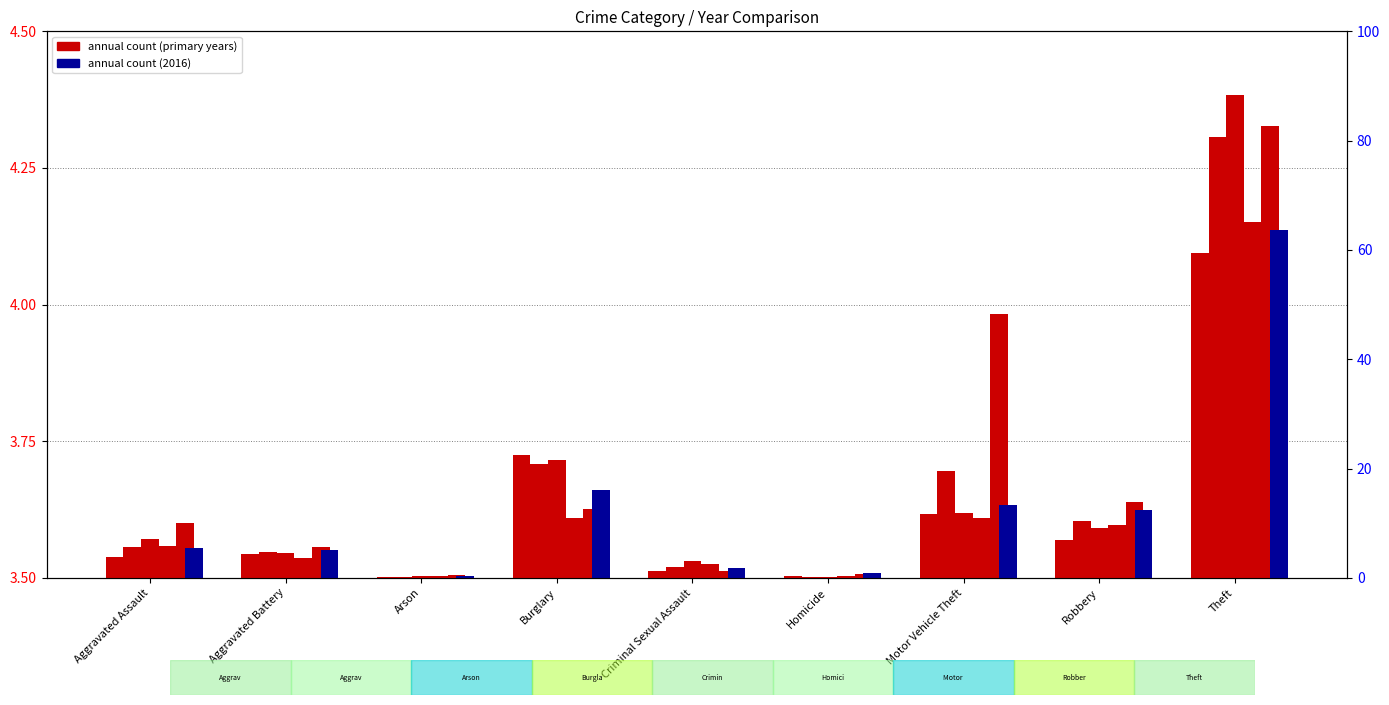

Reading left to right, extract all data points from this chart.

2015: Aggravated Assault=3.5	Aggravated Battery=3.5	Arson=3.5	Burglary=3.7	Criminal Sexual Assault=3.5	Homicide=3.5	Motor Vehicle Theft=3.6	Robbery=3.6	Theft=4.1
2017: Aggravated Assault=3.6	Aggravated Battery=3.5	Arson=3.5	Burglary=3.7	Criminal Sexual Assault=3.5	Homicide=3.5	Motor Vehicle Theft=3.7	Robbery=3.6	Theft=4.3
2019: Aggravated Assault=3.6	Aggravated Battery=3.5	Arson=3.5	Burglary=3.7	Criminal Sexual Assault=3.5	Homicide=3.5	Motor Vehicle Theft=3.6	Robbery=3.6	Theft=4.4
2021: Aggravated Assault=3.6	Aggravated Battery=3.5	Arson=3.5	Burglary=3.6	Criminal Sexual Assault=3.5	Homicide=3.5	Motor Vehicle Theft=3.6	Robbery=3.6	Theft=4.2
2024: Aggravated Assault=3.6	Aggravated Battery=3.6	Arson=3.5	Burglary=3.6	Criminal Sexual Assault=3.5	Homicide=3.5	Motor Vehicle Theft=4.0	Robbery=3.6	Theft=4.3
2016: Aggravated Assault=3.6	Aggravated Battery=3.6	Arson=3.5	Burglary=3.7	Criminal Sexual Assault=3.5	Homicide=3.5	Motor Vehicle Theft=3.6	Robbery=3.6	Theft=4.1